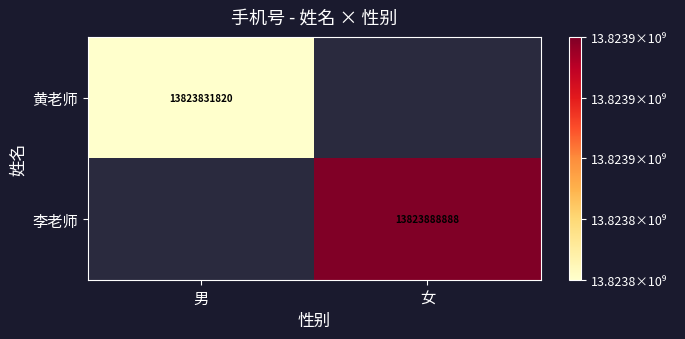

The 李老师 series shows 18637377783.7 at 女. True or false?

False